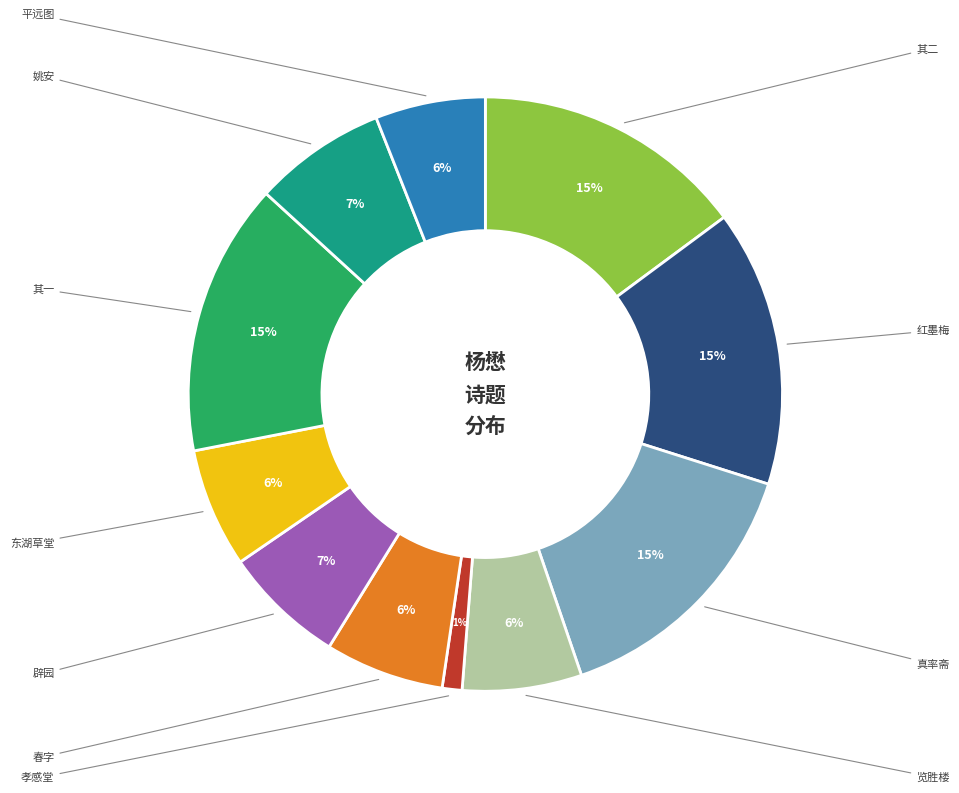

Count the number of slices in the pie.

11